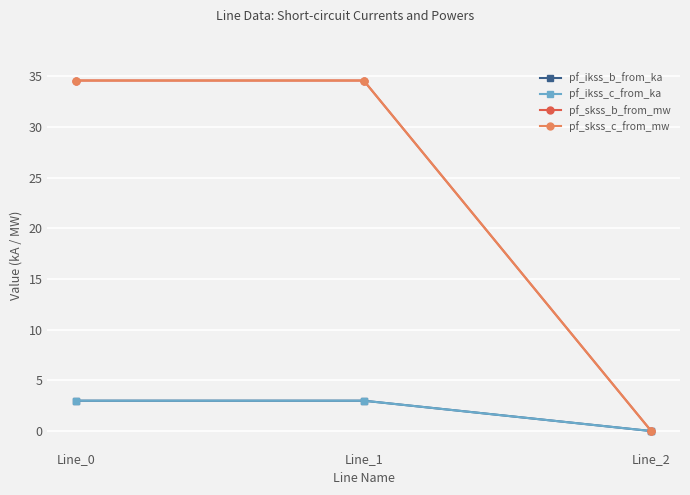

Which has a higher value, Line_0 or Line_2?

Line_0